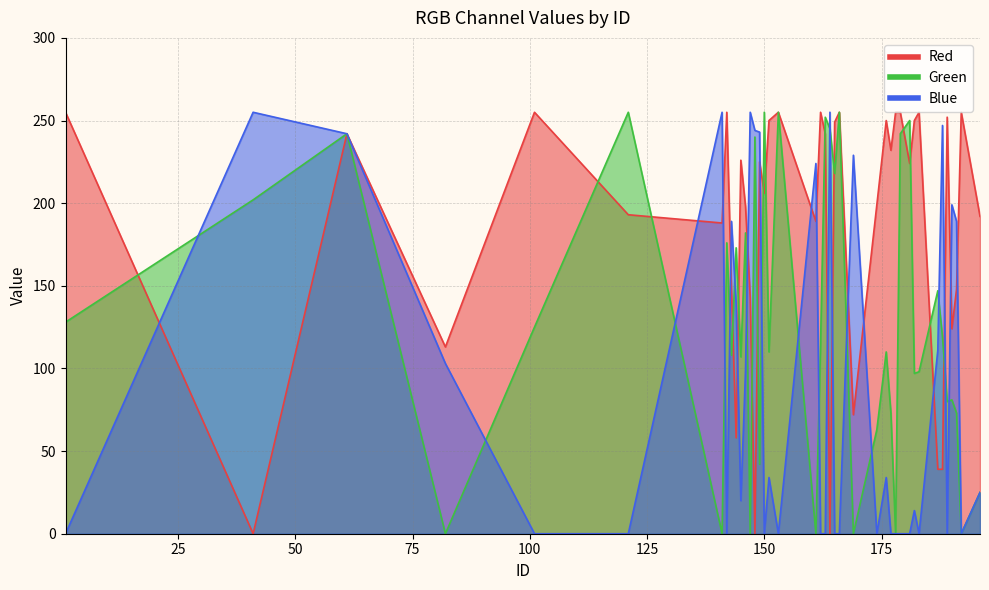

What is the difference between the maximum and minimum values in the Green series?

255